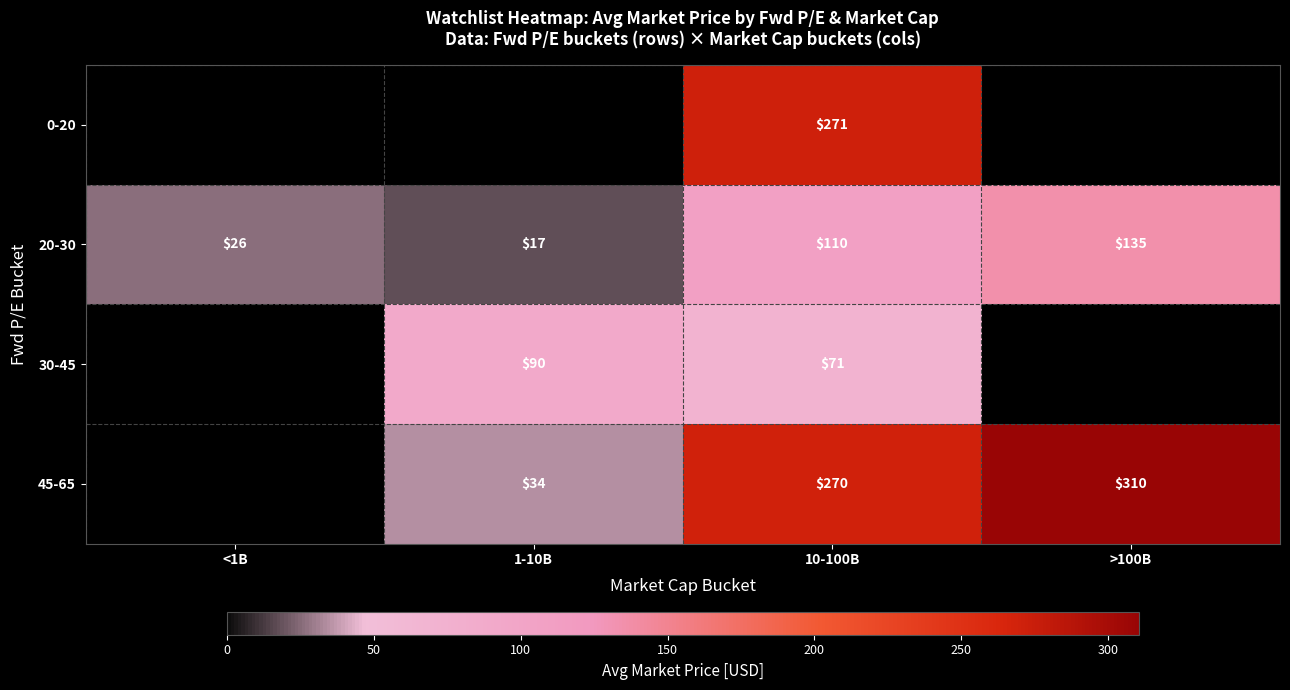

Is the value of 20-30 at <1B greater than the value of 30-45 at 10-100B?

No